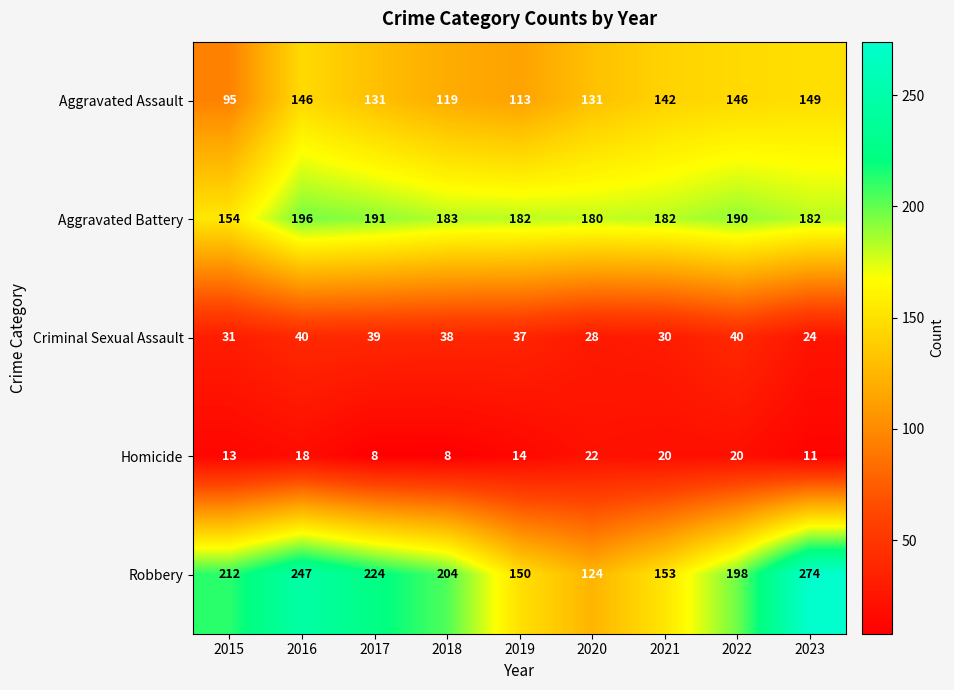

What is the maximum value shown in the chart?

274